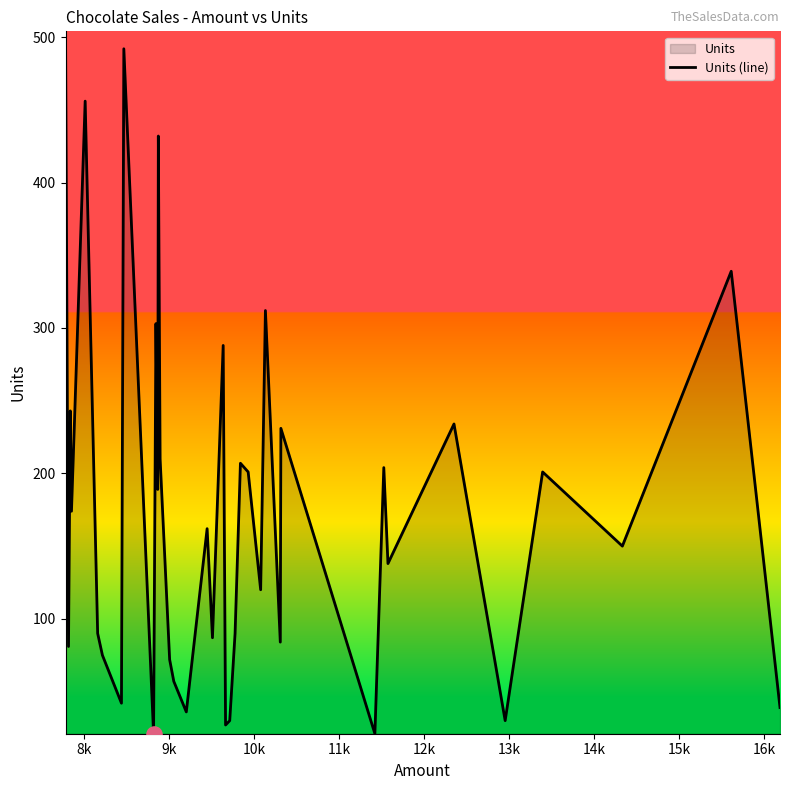

What is the smallest value displayed?

21